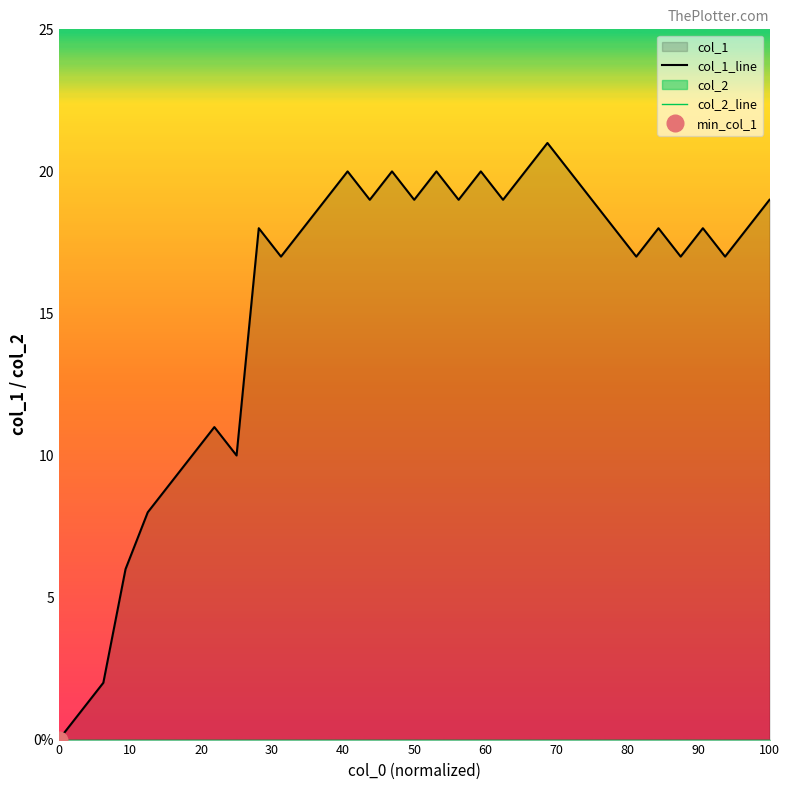

True or false: the data has more than 0 interior local peaks.

True